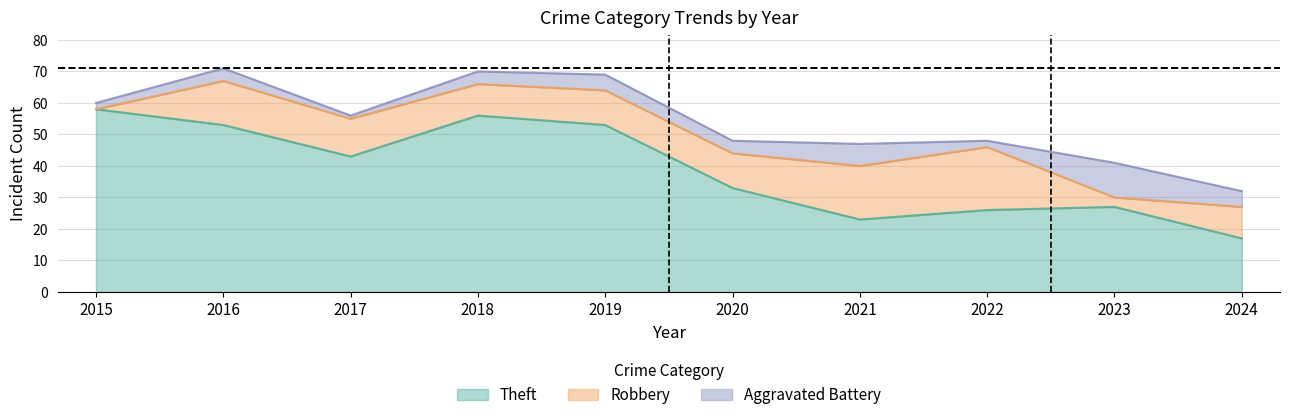

Which category has the lowest value across all series?

2015